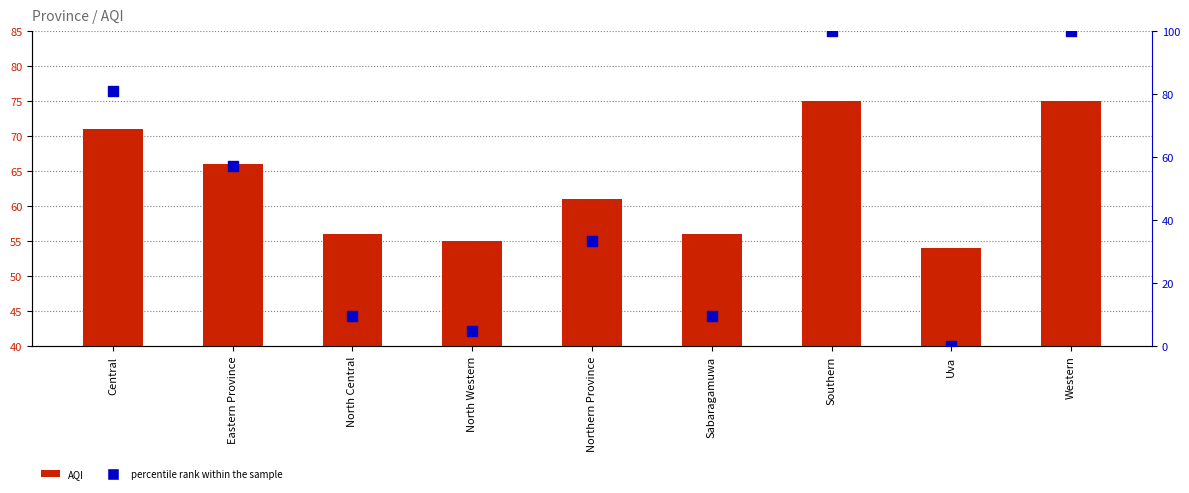

What are all the series names shown in the legend?

AQI, percentile rank within the sample